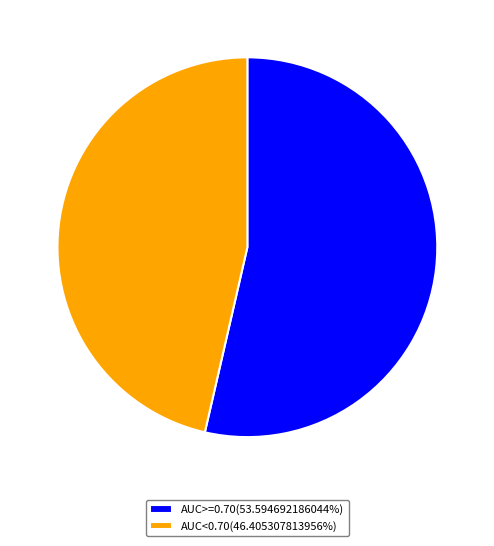

Is AUC<0.70(46.405307813956%) the majority of the pie?

No